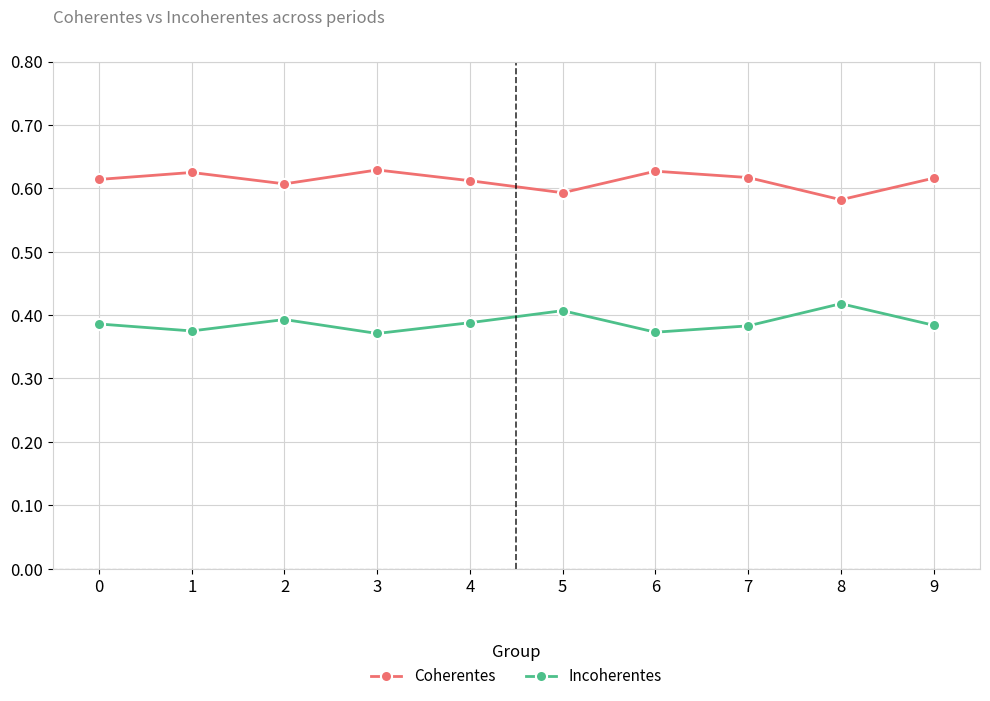

Which series has the largest total across all categories?

Coherentes